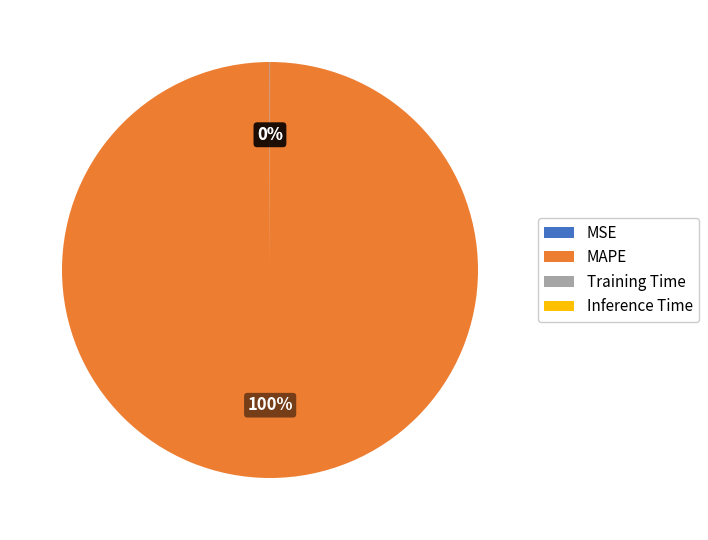

Which category has the biggest portion of the pie?

MAPE